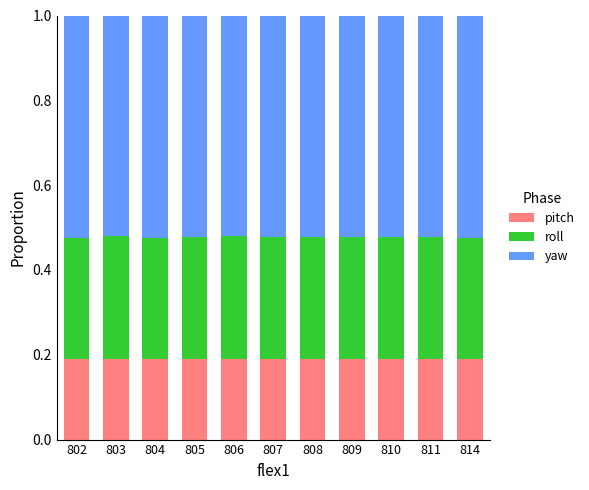

What is the total value across all series at 805?

1.0